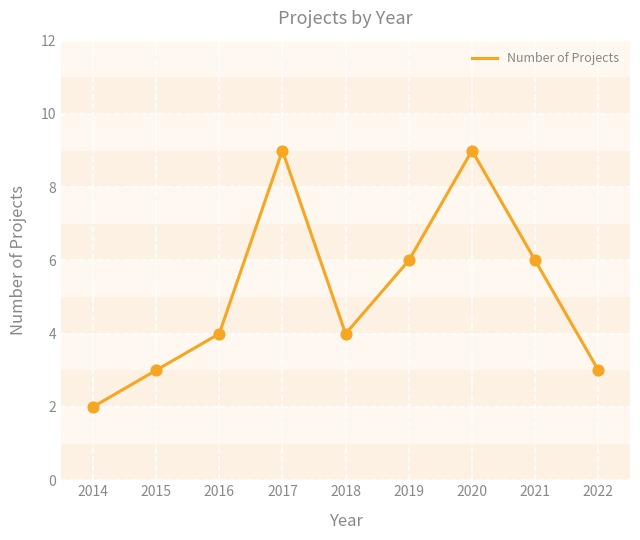

What is the change in value from 2019 to 2022?

-3